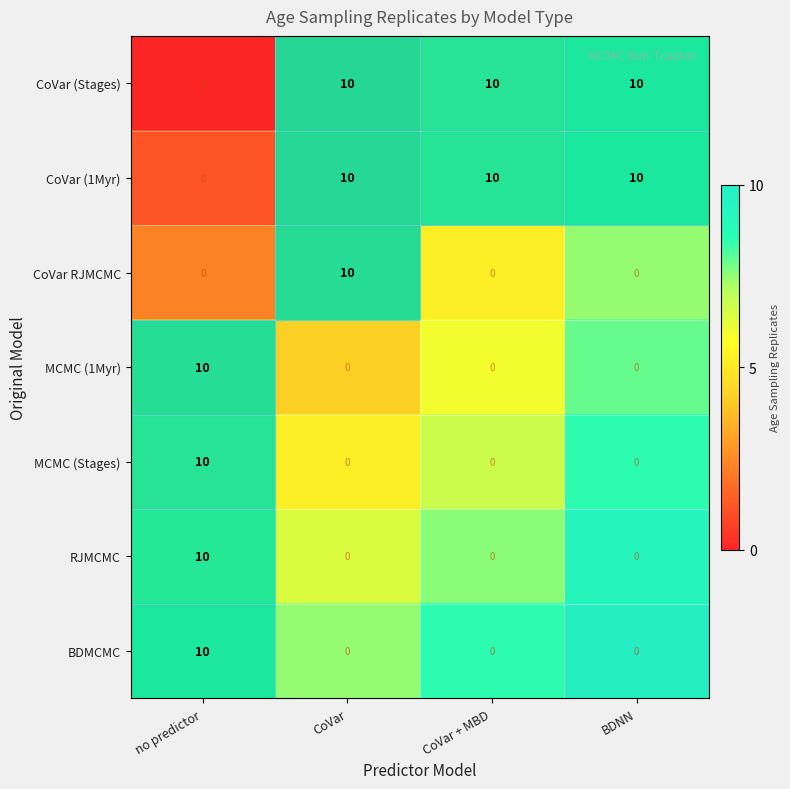

Count the BDMCMC values in the range 0 to 10.

4